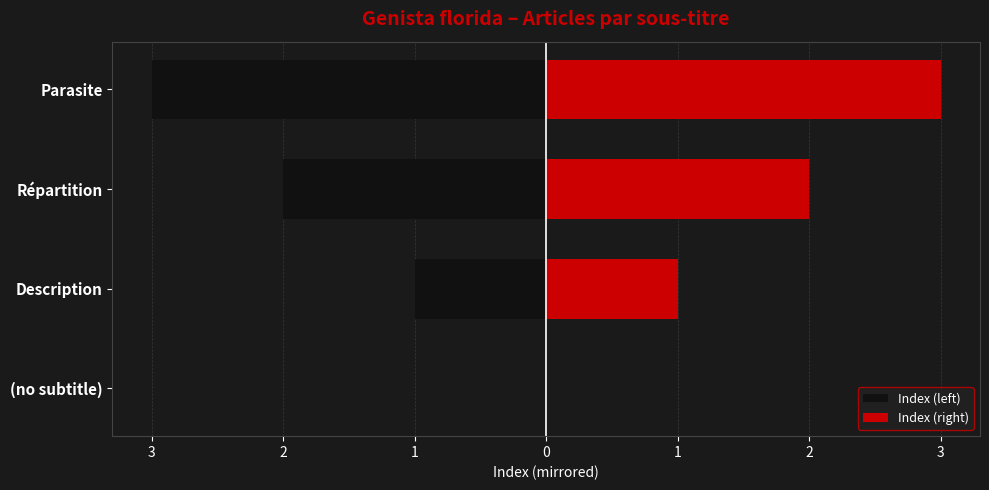

Is the value of Index (left) at Description greater than the value of Index (right) at Description?

No